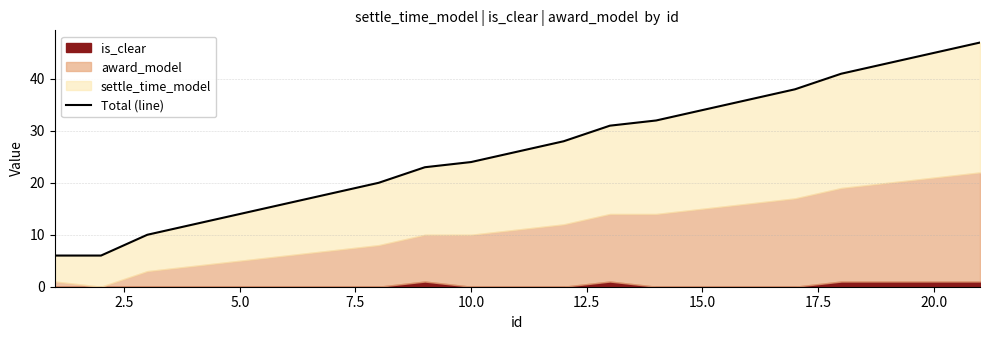

What is the difference between the maximum and second lowest values?

41